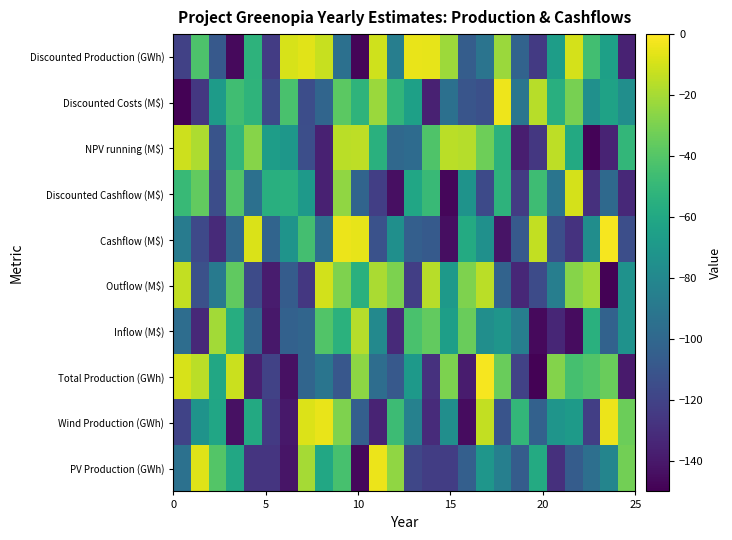

What is the maximum value shown in the chart?

-2.0